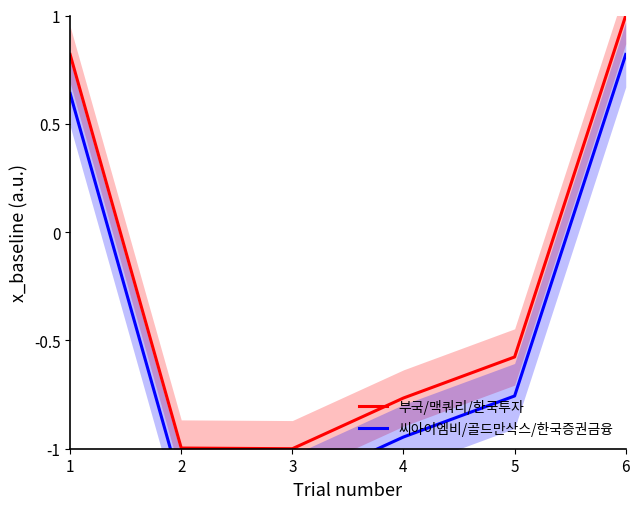

The 씨아이엠비/골드만삭스/한국증권금융 series shows -1.2 at 2. True or false?

True